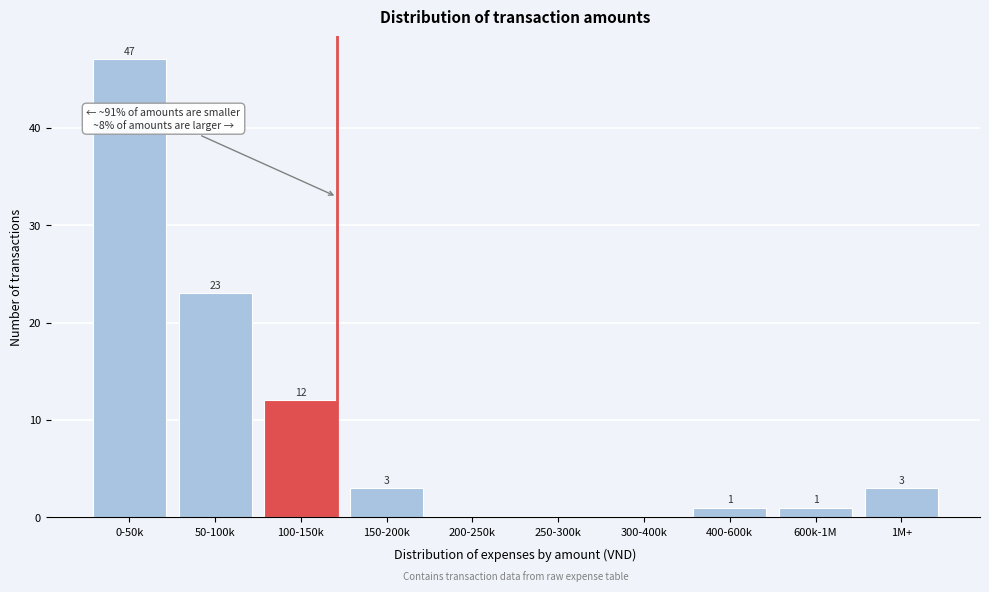

Reading left to right, what are all the values shown in this chart?

0-50k=47	50-100k=23	100-150k=12	150-200k=3	200-250k=0	250-300k=0	300-400k=0	400-600k=1	600k-1M=1	1M+=3